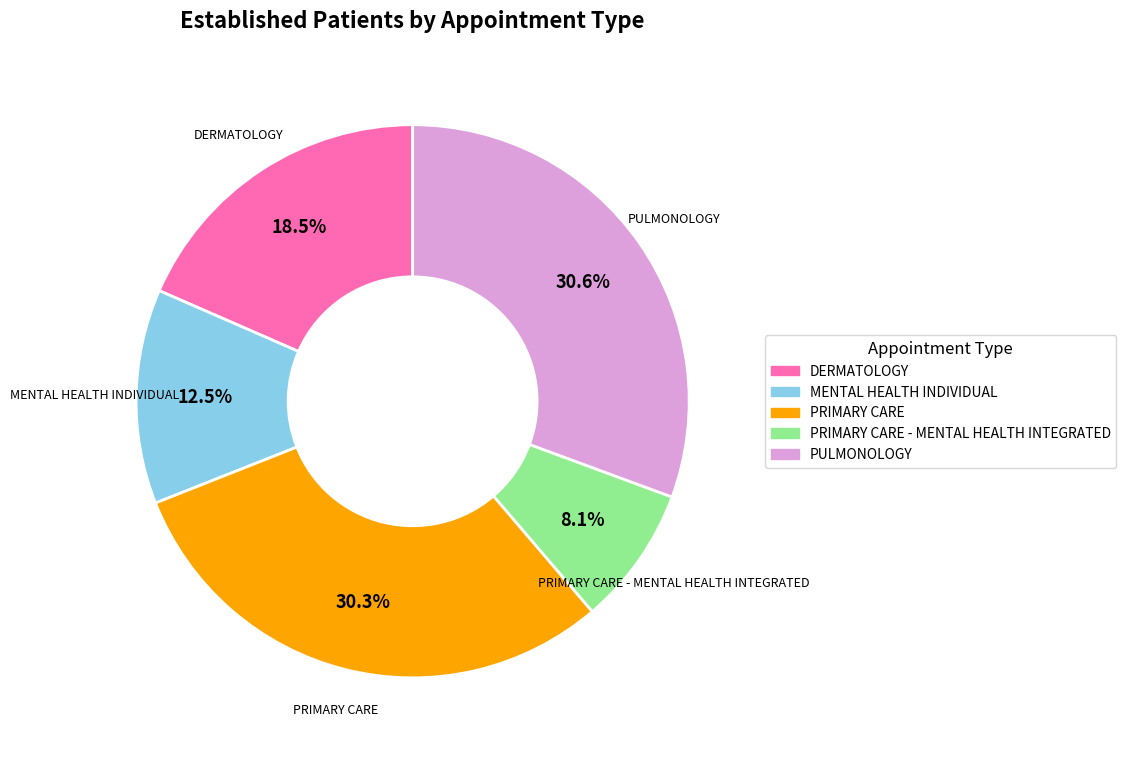

Does any single category account for the majority?

No